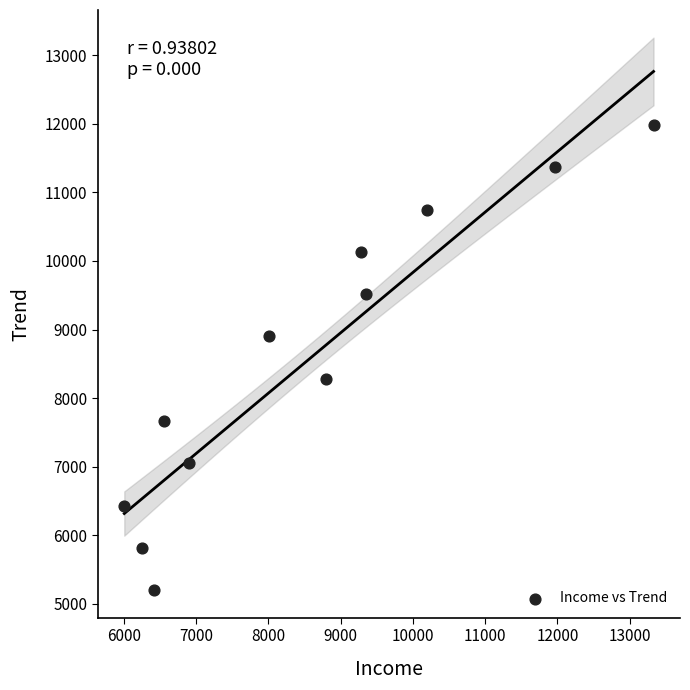

What is the average Y value?

8590.9